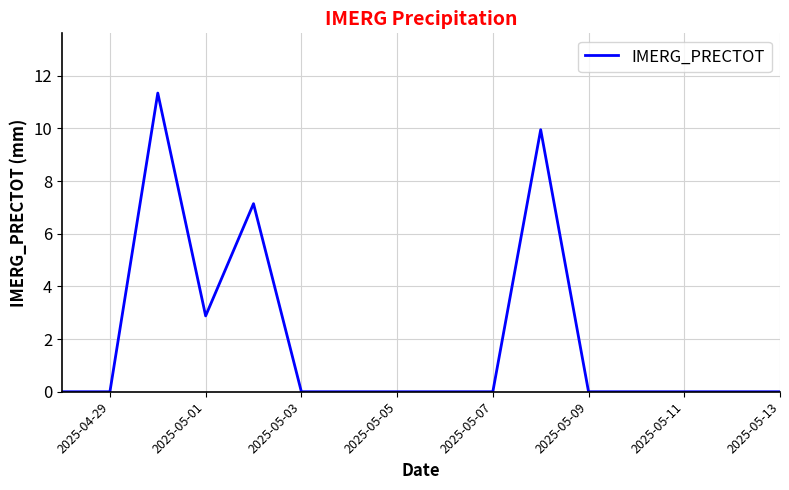

What is the greatest value displayed?

11.3